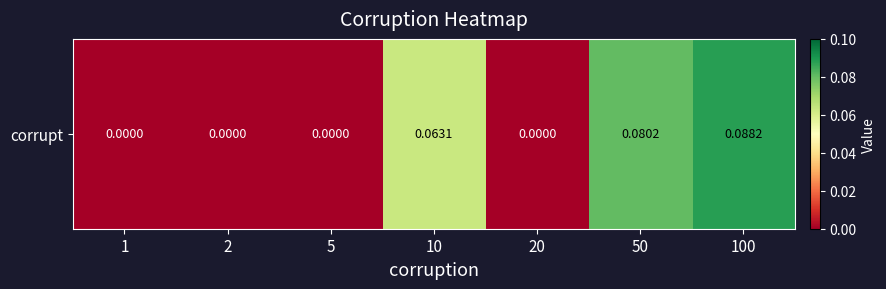

Is it true that the value at 100 is 0.1?

False